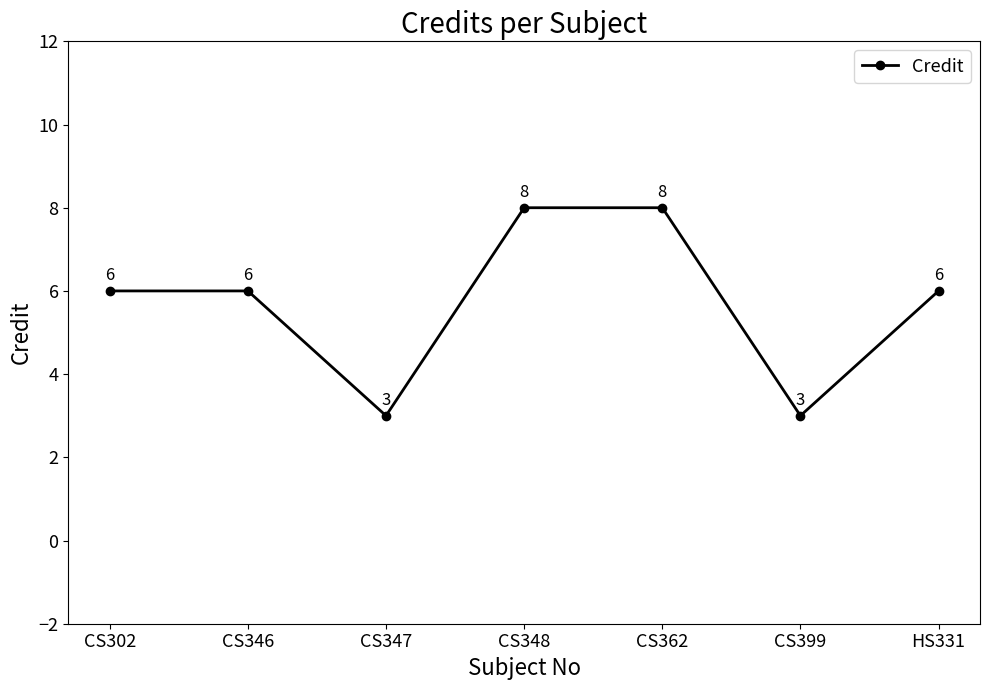

What is the change in value from CS348 to HS331?

-2